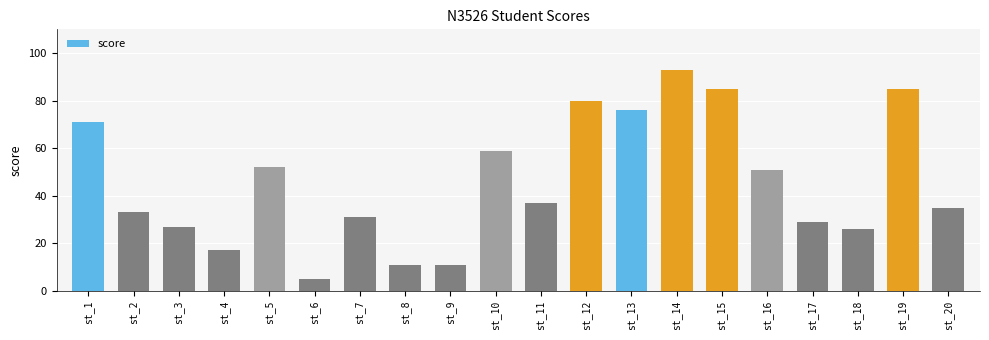

What is the sum of all values?

914